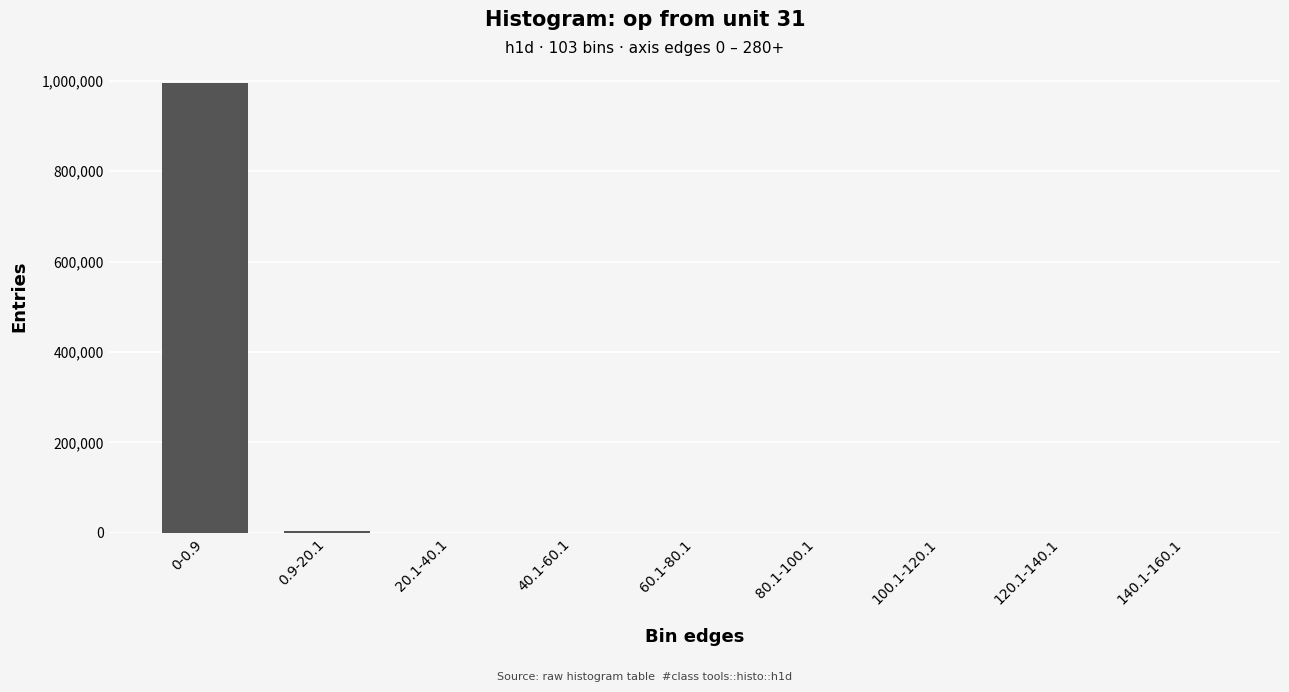

What is the sum of all values?

1000000